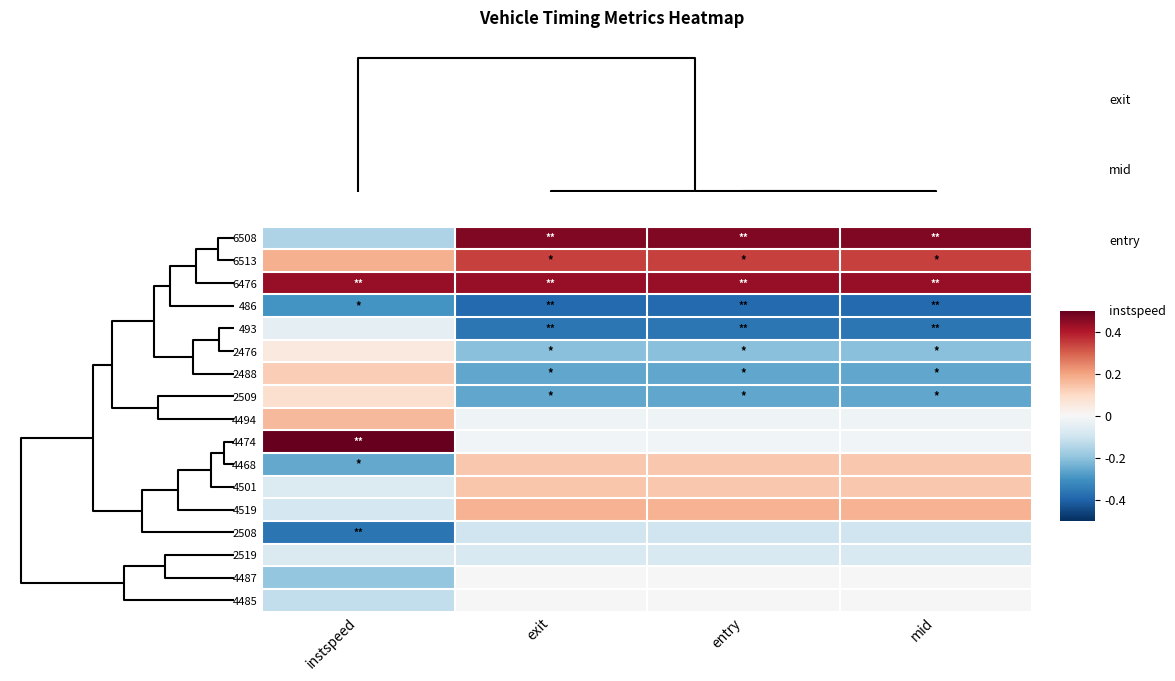

What is the maximum value shown in the chart?

0.5